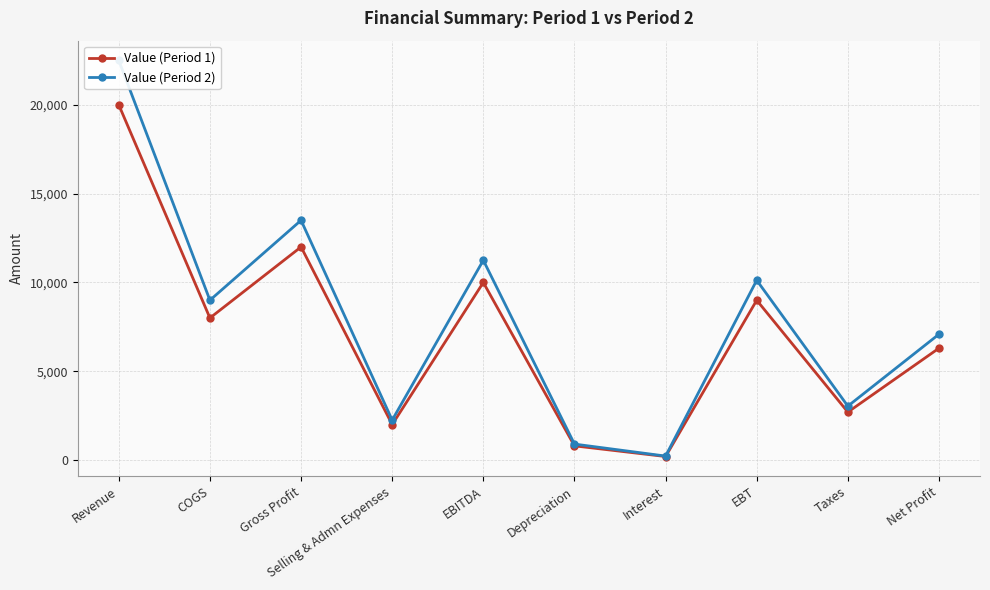

At which label does Value (Period 1) reach its minimum?

Interest